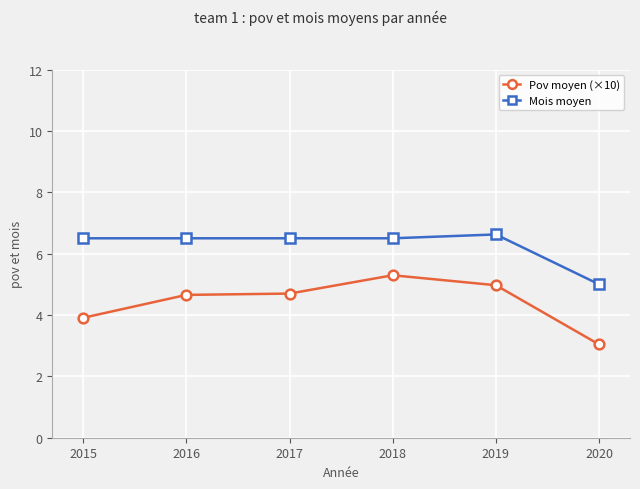

Is the value of Mois moyen at 2016 greater than the value of Pov moyen (×10) at 2020?

Yes